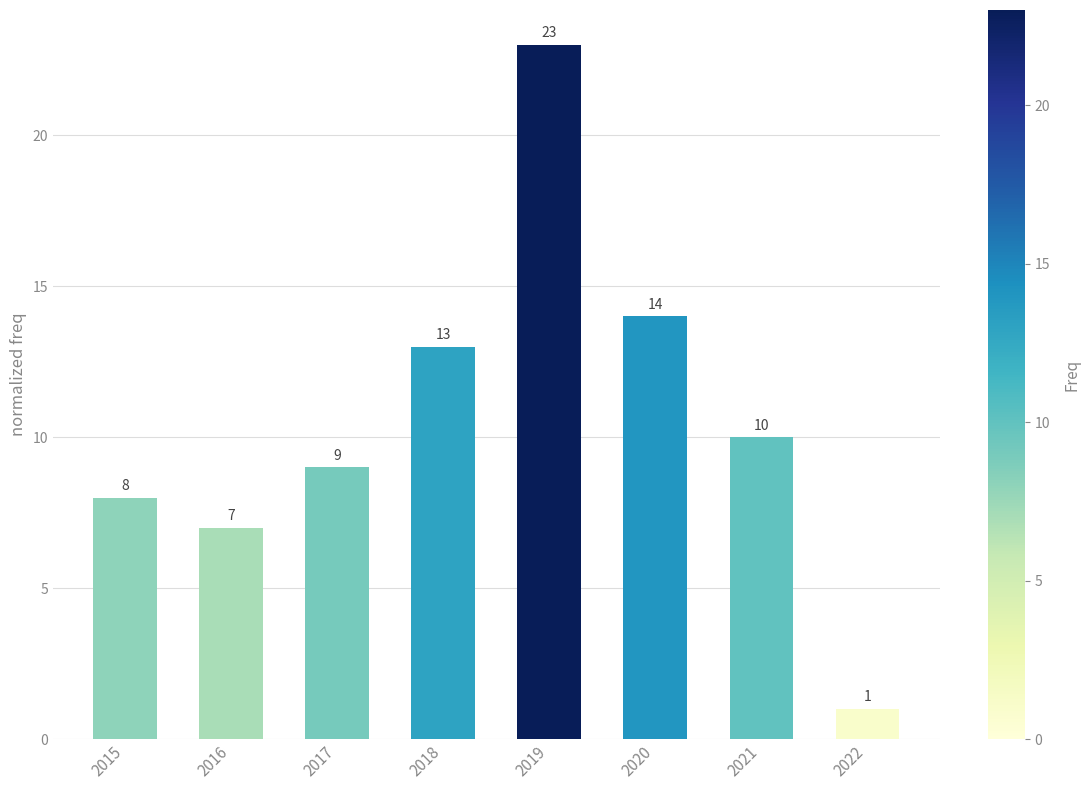

Reading left to right, transcribe all the data shown in this chart.

2015=8	2016=7	2017=9	2018=13	2019=23	2020=14	2021=10	2022=1